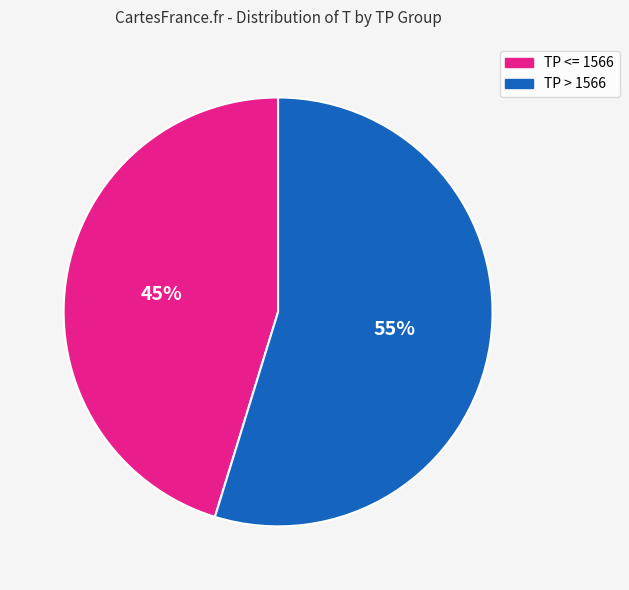

The TP > 1566 slice represents 55% of the pie. True or false?

True